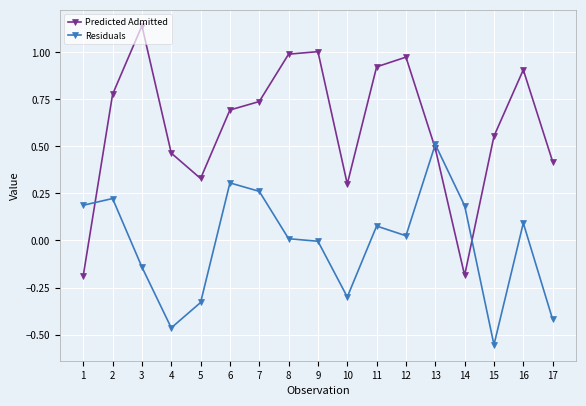

Rank the series at 7 from lowest to highest value.

Residuals, Predicted Admitted